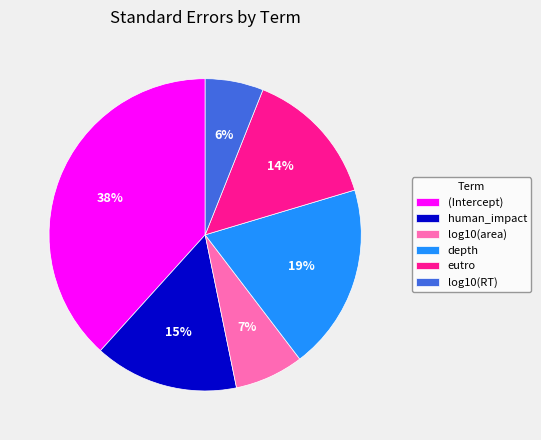

Which slice is the largest?

(Intercept)